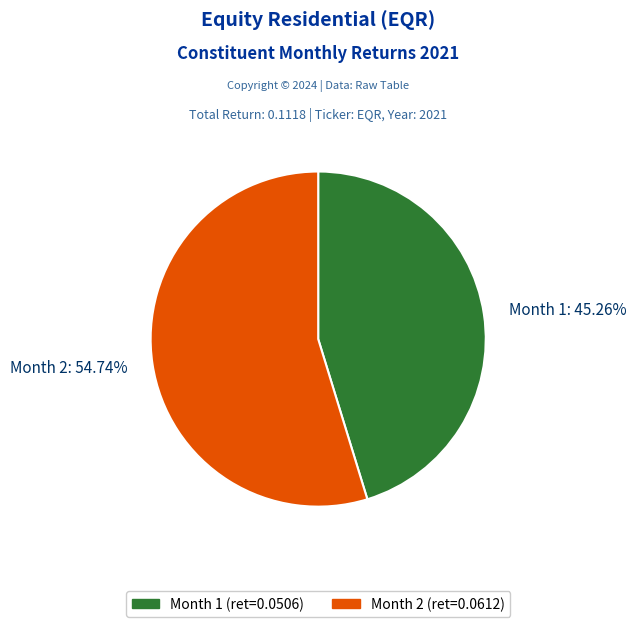

How many segments does this pie chart have?

2